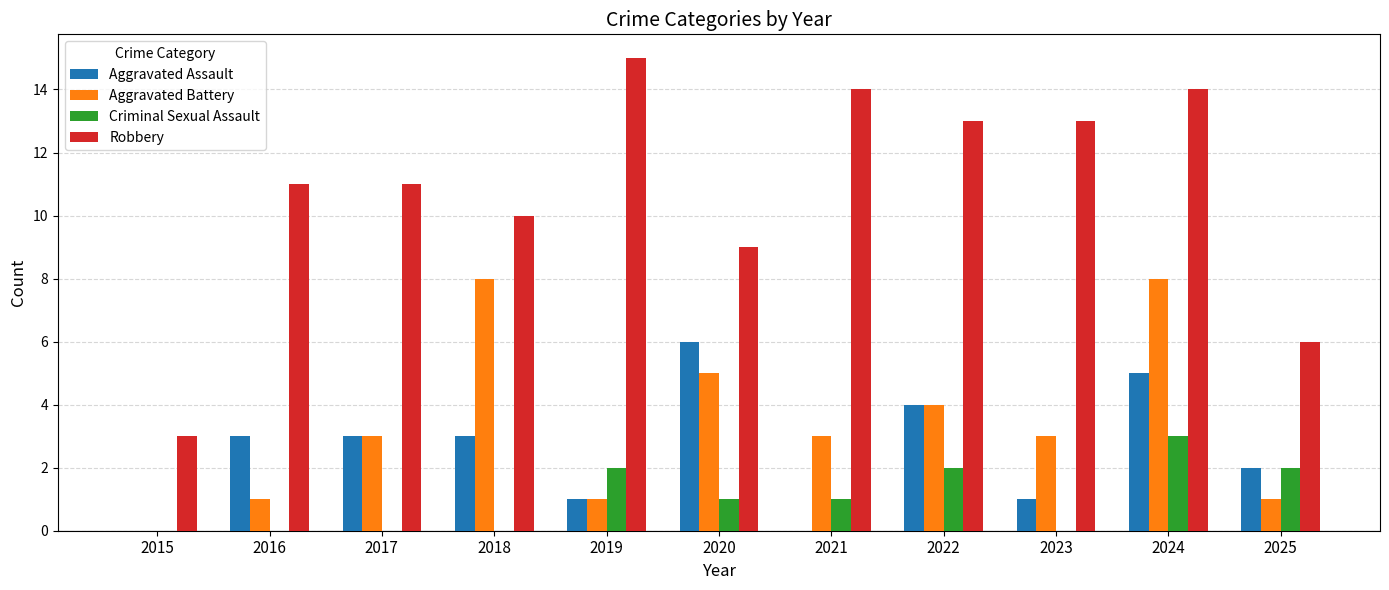

Which series has the largest range (max minus min)?

Robbery